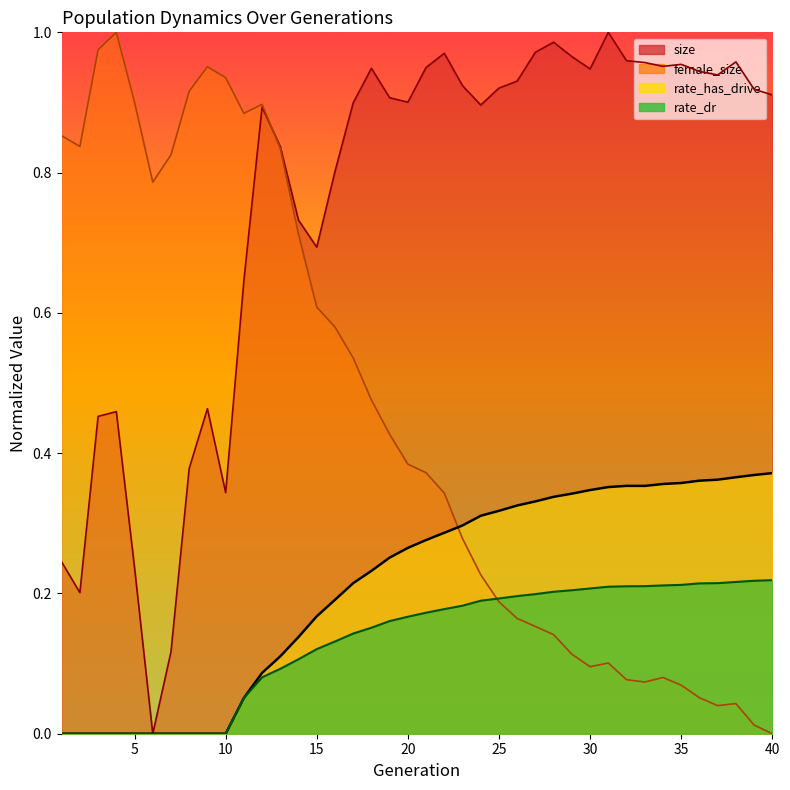

Which has a higher value, 20 or 25?

25